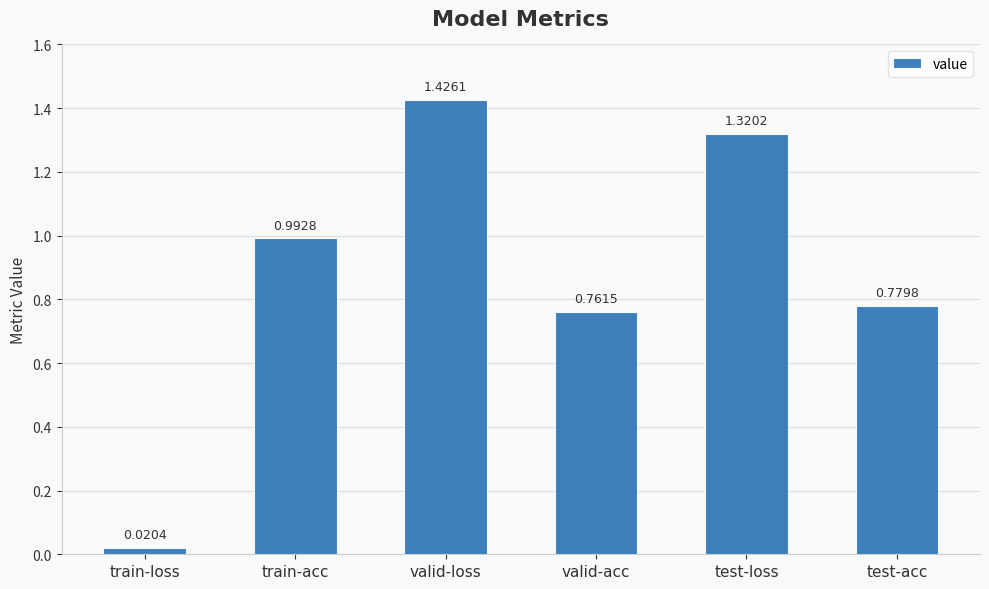

What is the sum of all values?

5.3